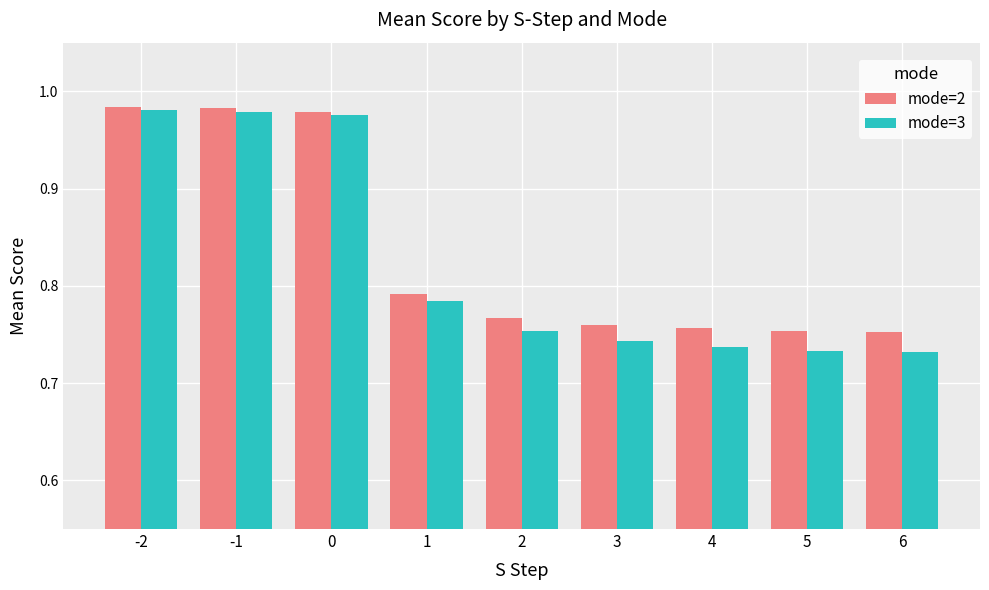

What is the total value across all series at 1?

1.6